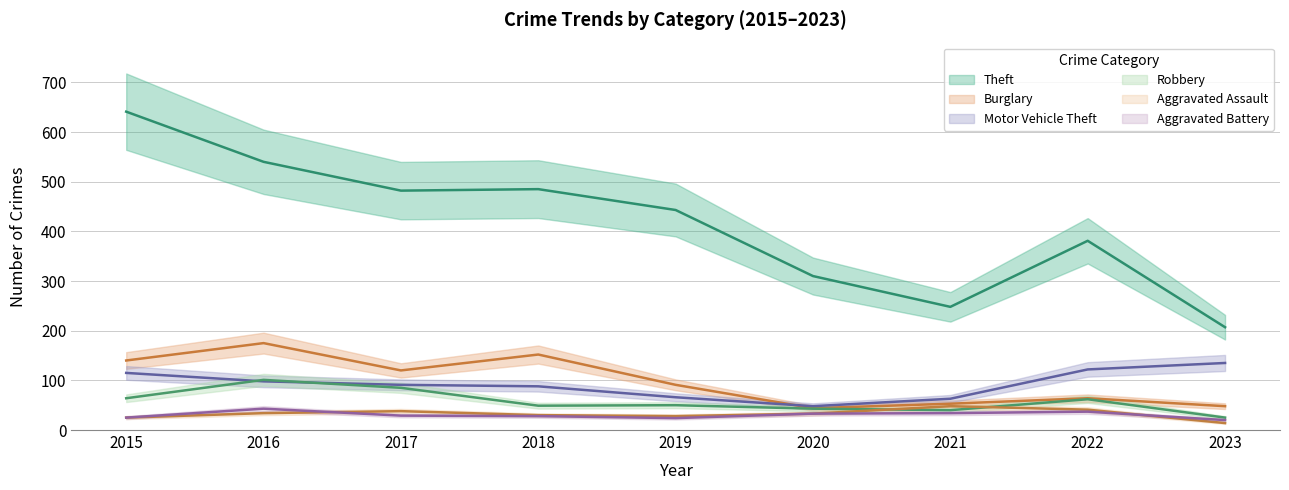

Is the value of Robbery at 2022 greater than the value of Theft at 2023?

No